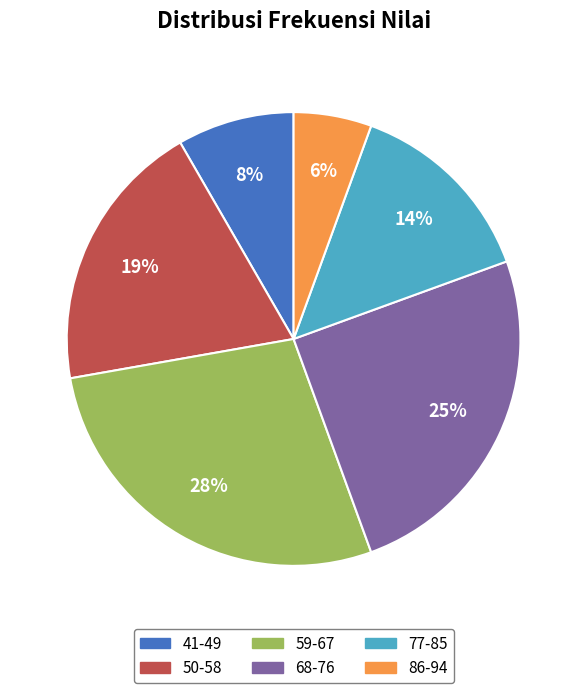

To the nearest percent, what portion does 86-94 represent?

6%